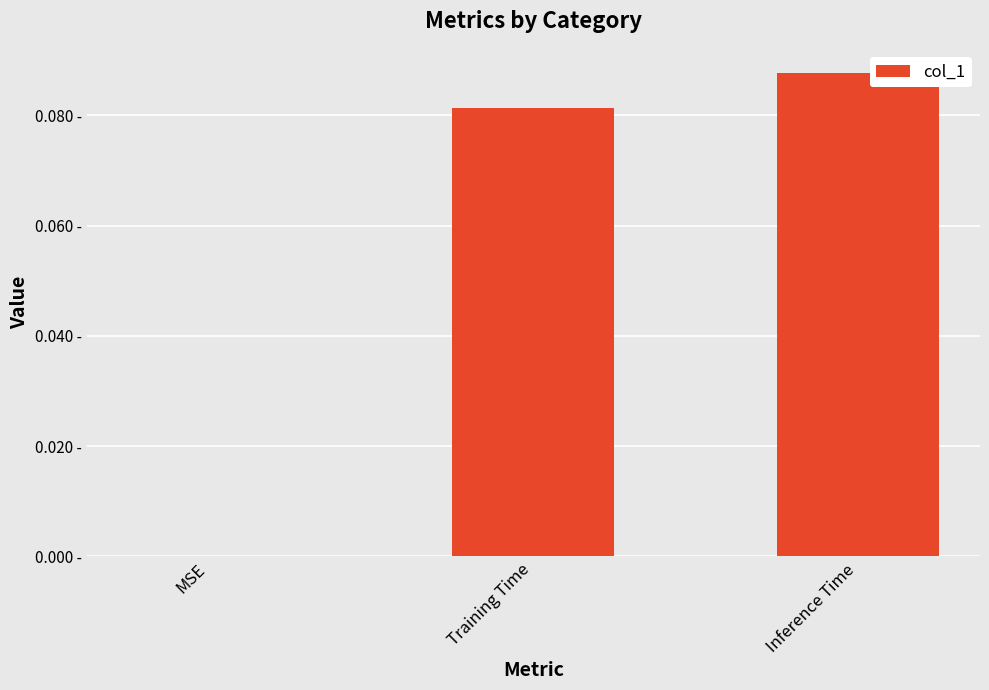

Rank the categories by value from lowest to highest.

MSE, Training Time, Inference Time